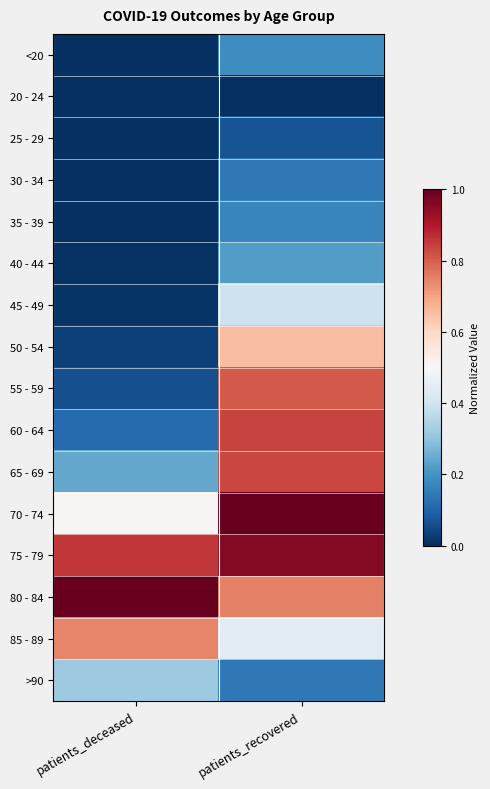

Reading left to right, extract all data points from this chart.

<20: patients_deceased=0.0	patients_recovered=0.2
20 - 24: patients_deceased=0.0	patients_recovered=0.0
25 - 29: patients_deceased=0.0	patients_recovered=0.1
30 - 34: patients_deceased=0.0	patients_recovered=0.1
35 - 39: patients_deceased=0.0	patients_recovered=0.2
40 - 44: patients_deceased=0.0	patients_recovered=0.2
45 - 49: patients_deceased=0.0	patients_recovered=0.4
50 - 54: patients_deceased=0.0	patients_recovered=0.7
55 - 59: patients_deceased=0.1	patients_recovered=0.8
60 - 64: patients_deceased=0.1	patients_recovered=0.8
65 - 69: patients_deceased=0.2	patients_recovered=0.8
70 - 74: patients_deceased=0.5	patients_recovered=1.0
75 - 79: patients_deceased=0.9	patients_recovered=1.0
80 - 84: patients_deceased=1.0	patients_recovered=0.8
85 - 89: patients_deceased=0.7	patients_recovered=0.4
>90: patients_deceased=0.3	patients_recovered=0.1